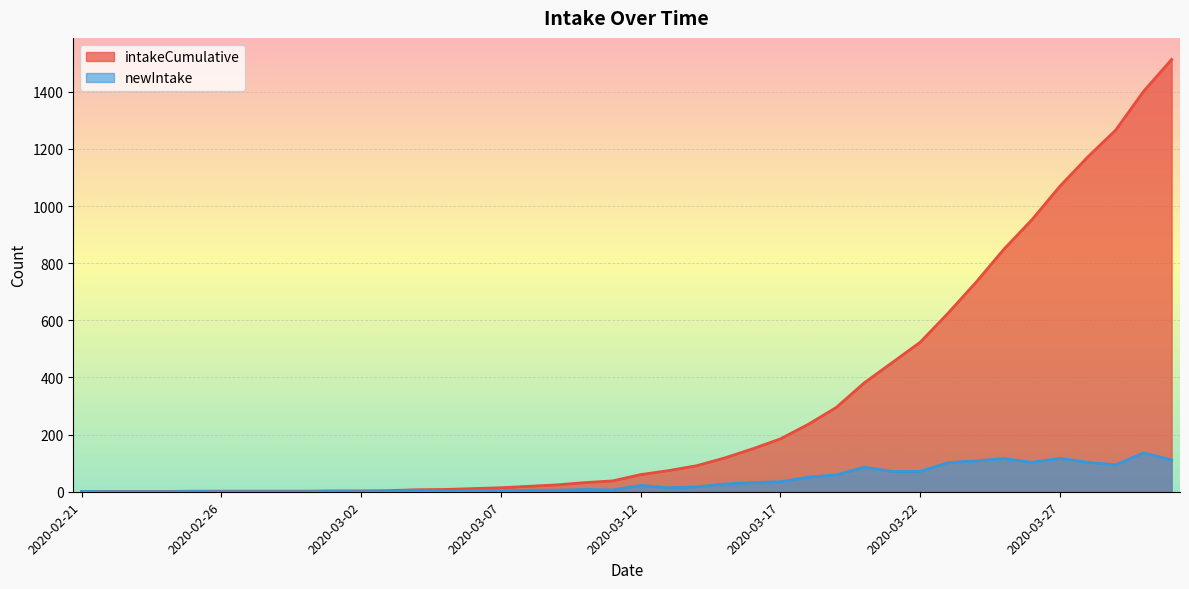

Is it true that intakeCumulative equals 1172 at 2020-03-28?

True